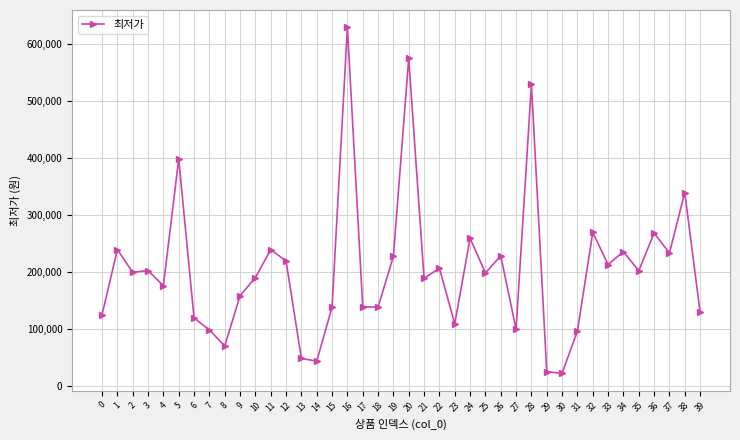

What is the minimum value shown in the chart?

21900